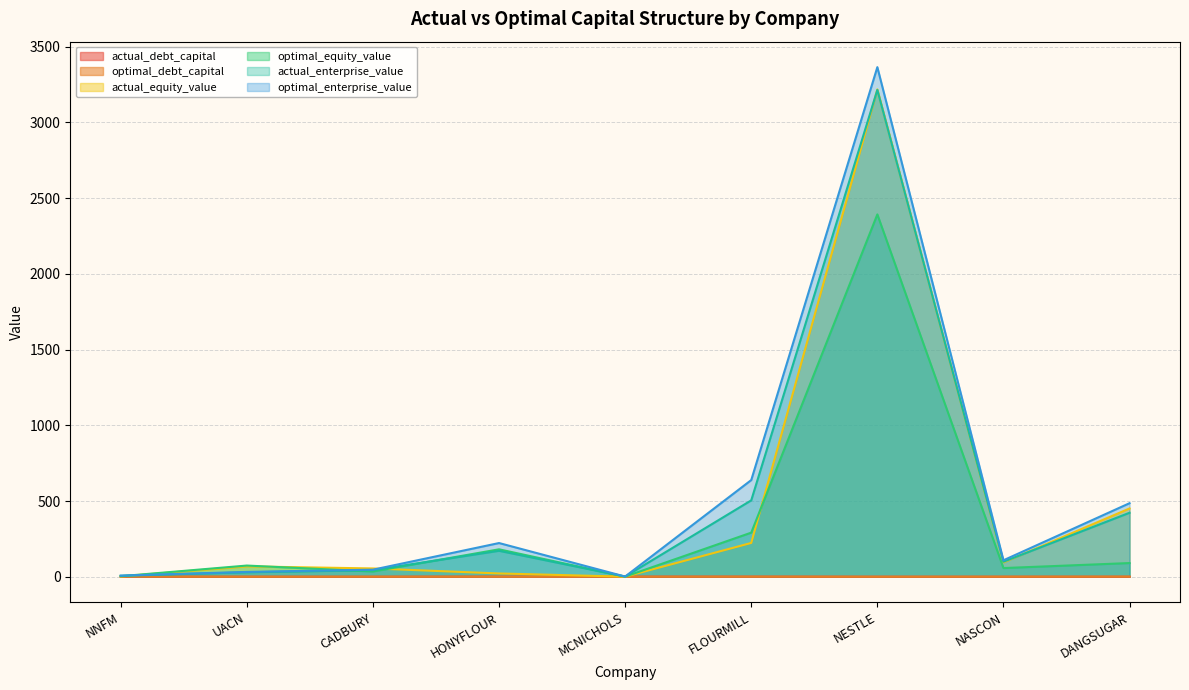

Reading right to left, what are all the values shown in this chart?

actual_debt_capital: 0.0	0.1	0.0	0.6	0.6	0.9	0.0	0.2	0.7
optimal_debt_capital: 0.9	0.5	0.3	0.7	0.4	0.3	0.5	0.2	0.7
actual_equity_value: 450.8	94.8	3218.1	223.1	0.4	21.7	54.7	68.4	2.1
optimal_equity_value: 90.3	57.3	2392.5	291.2	0.8	181.1	34.6	73.9	3.5
actual_enterprise_value: 422.5	99.1	3214.5	504.4	1.0	171.3	43.3	29.4	6.1
optimal_enterprise_value: 485.6	108.7	3365.0	638.3	1.3	222.5	46.6	31.8	7.6